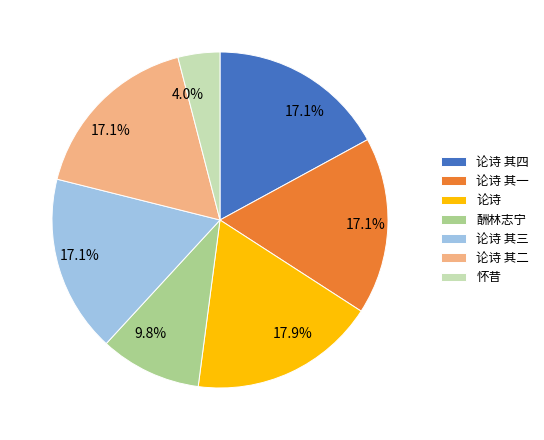

What portion of the pie excludes 酬林志宁?

90.2%